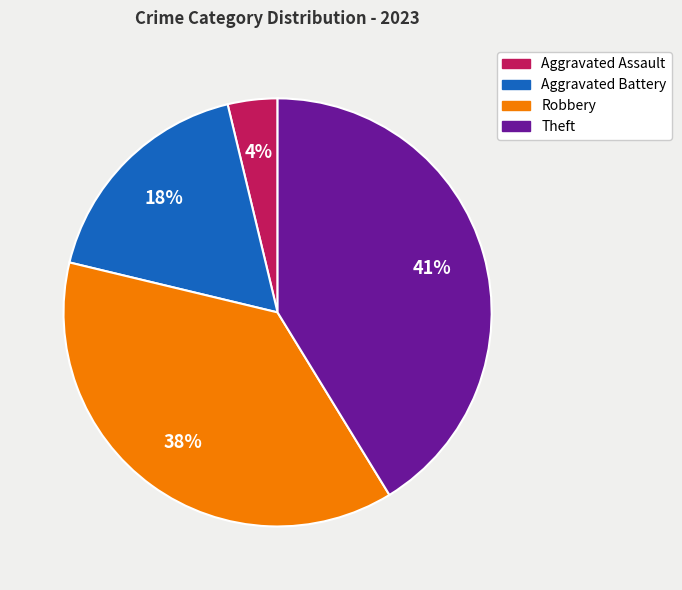

Does any single category account for the majority?

No